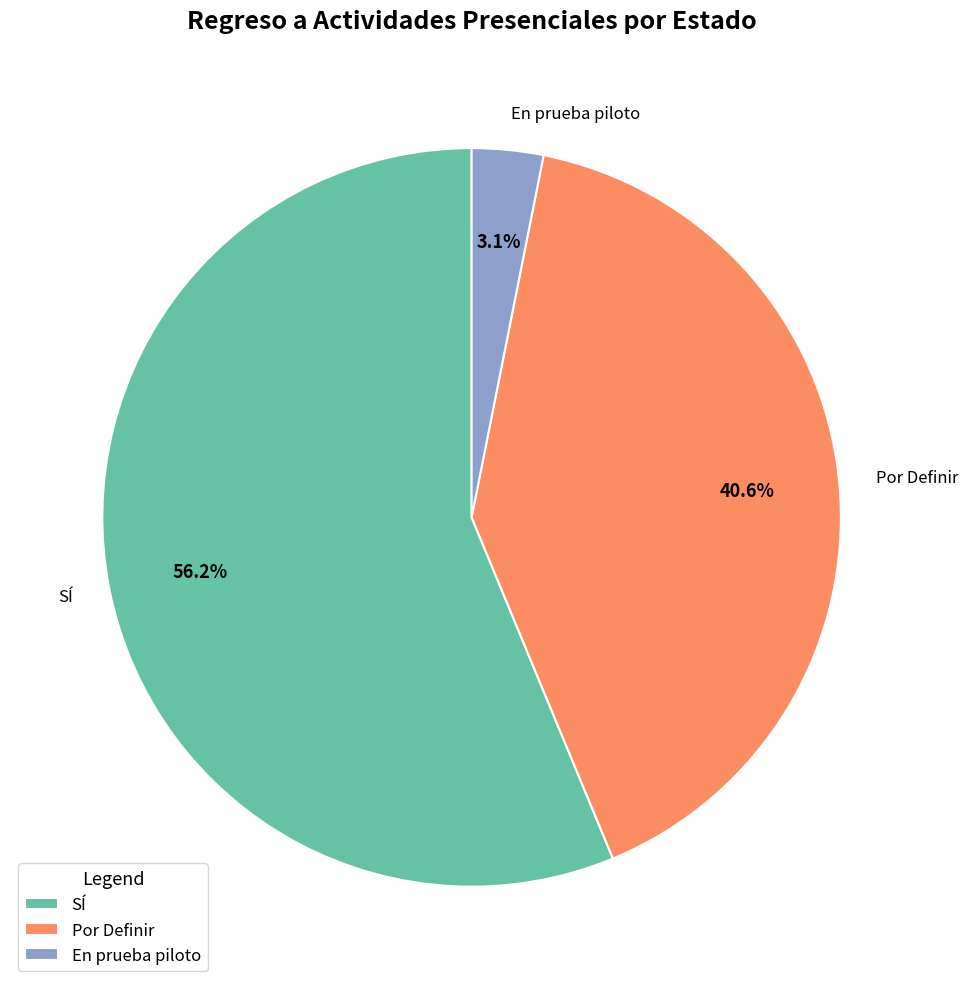

What is the ratio of the value at SÍ to the value at Por Definir?

1.4